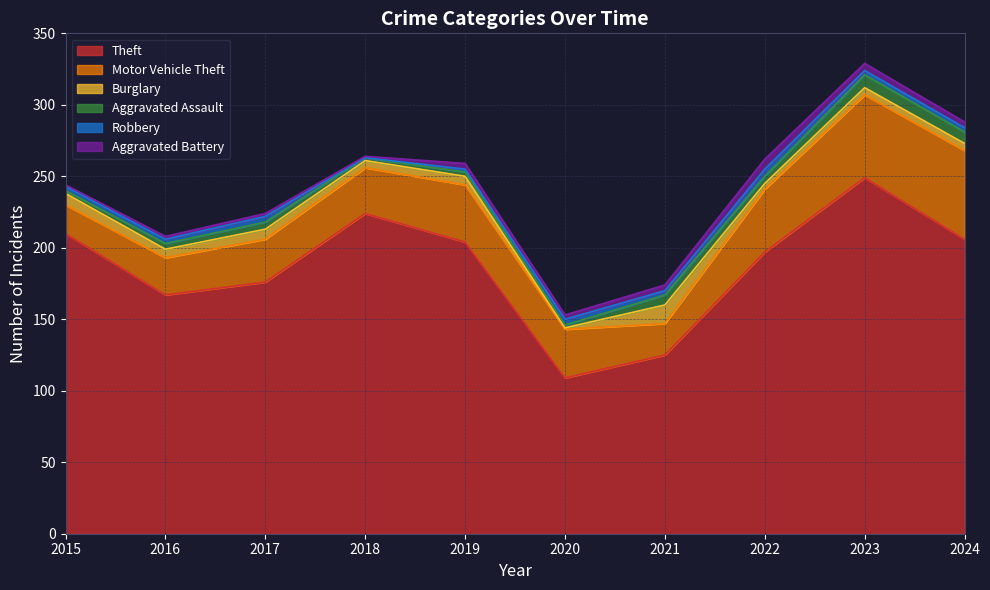

How many distinct data groups are displayed?

6